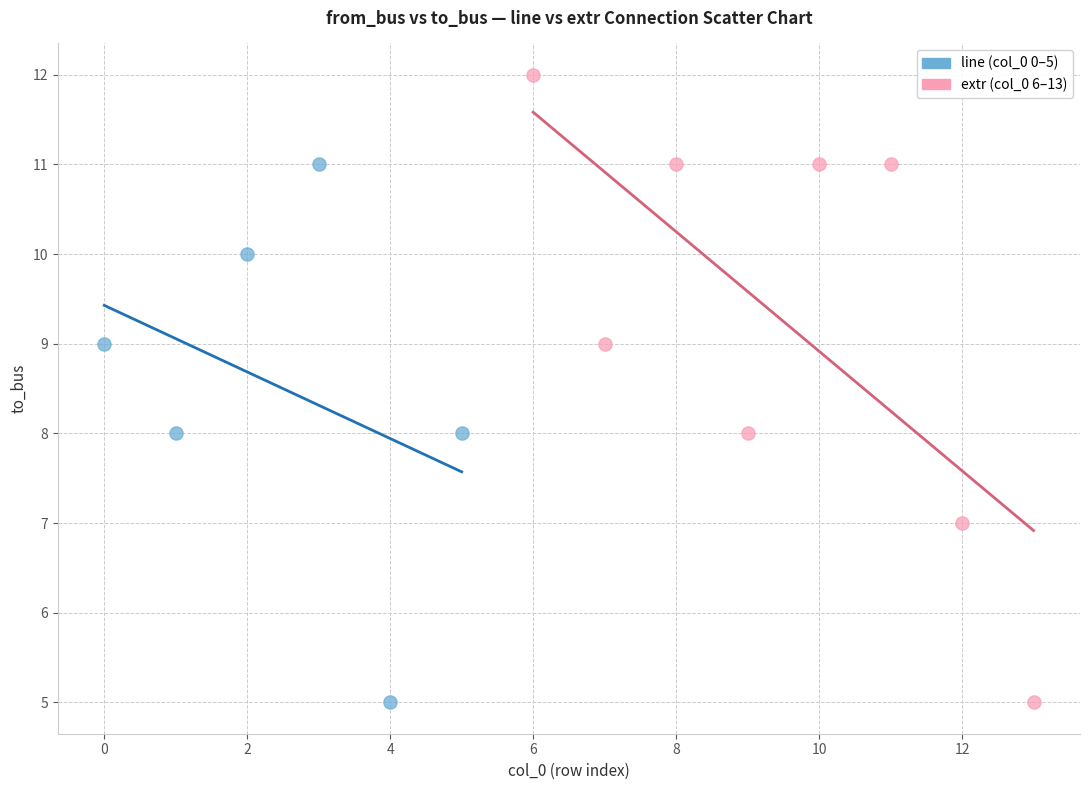

What are all the series names shown in the legend?

line (col_0 0–5), extr (col_0 6–13)